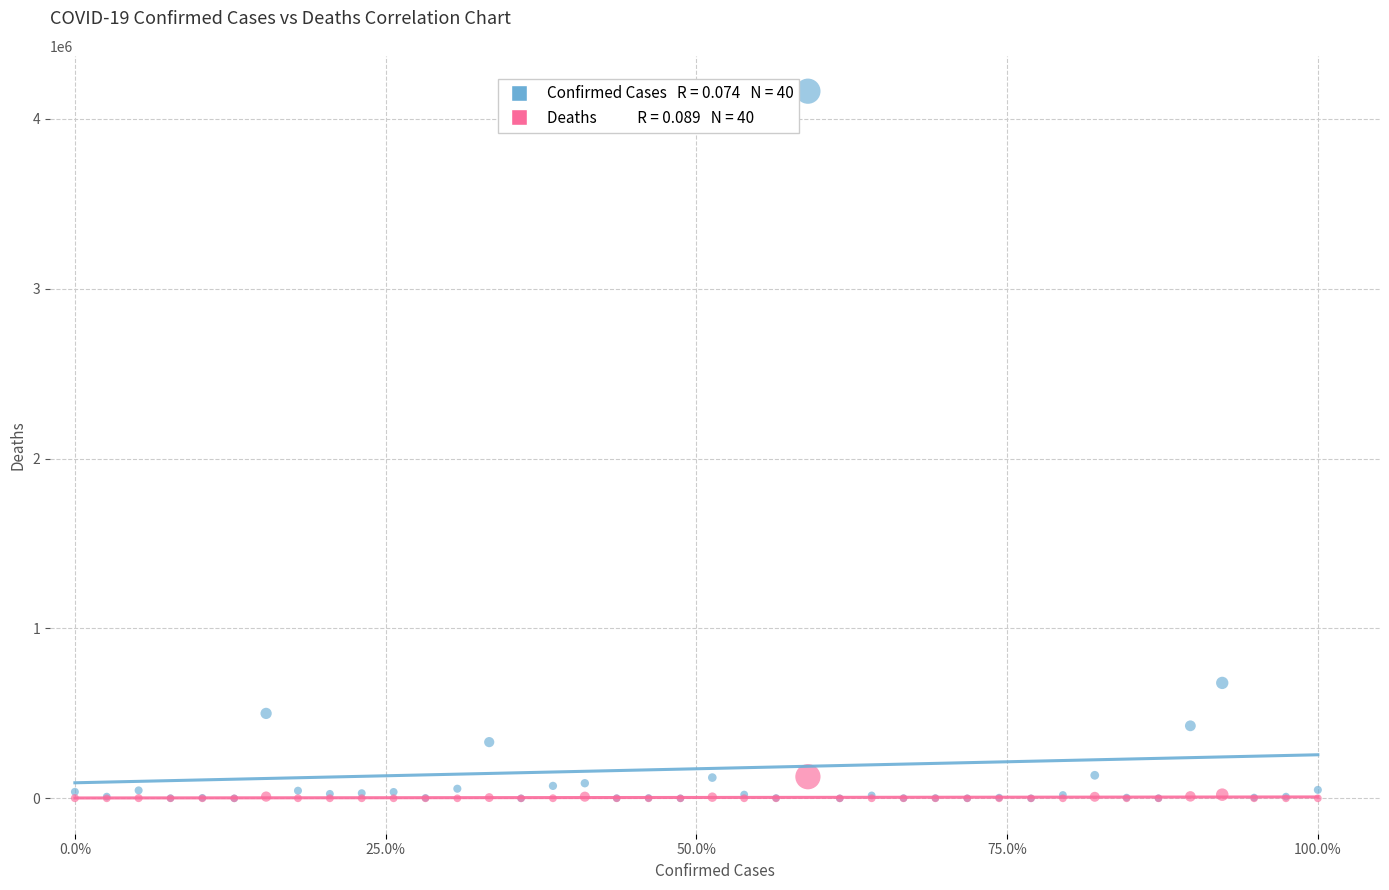

Across all series, what Y value is closest to 2081036?

679513